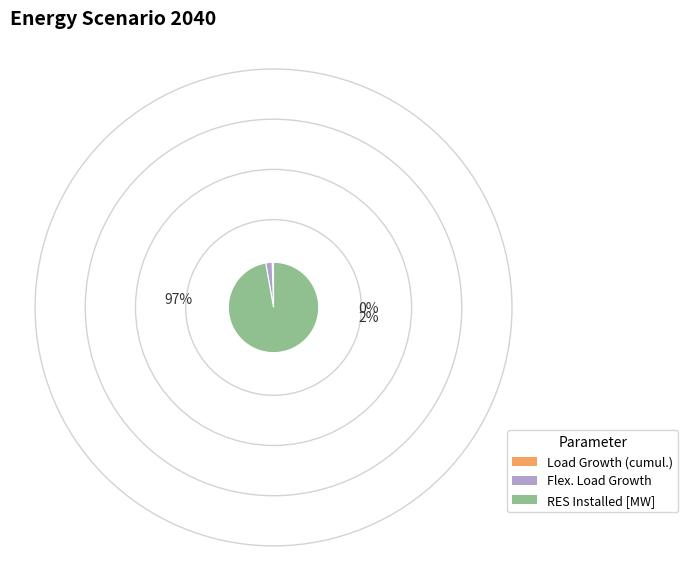

Do Load Growth (cumul.) and RES Installed [MW] together represent more than half of the pie?

Yes